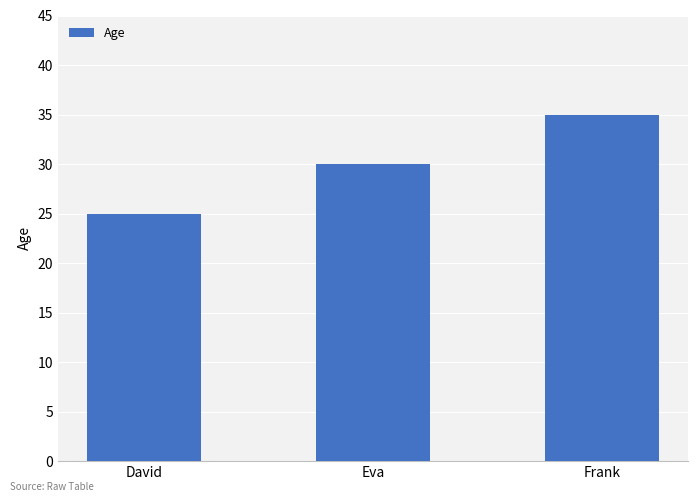

What position from the right is Frank?

1